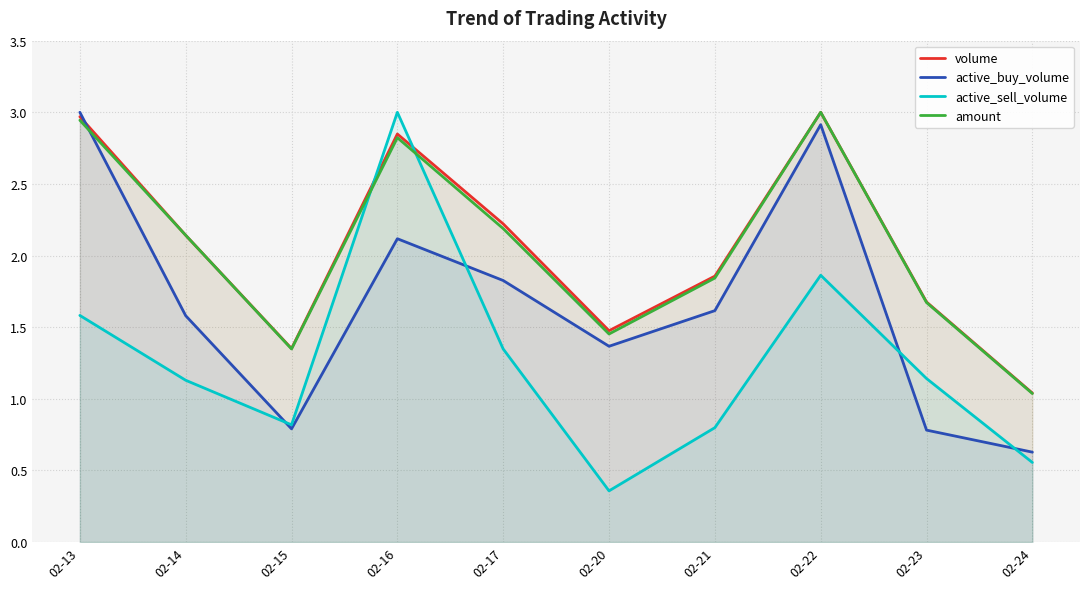

Which series has the largest range (max minus min)?

active_sell_volume